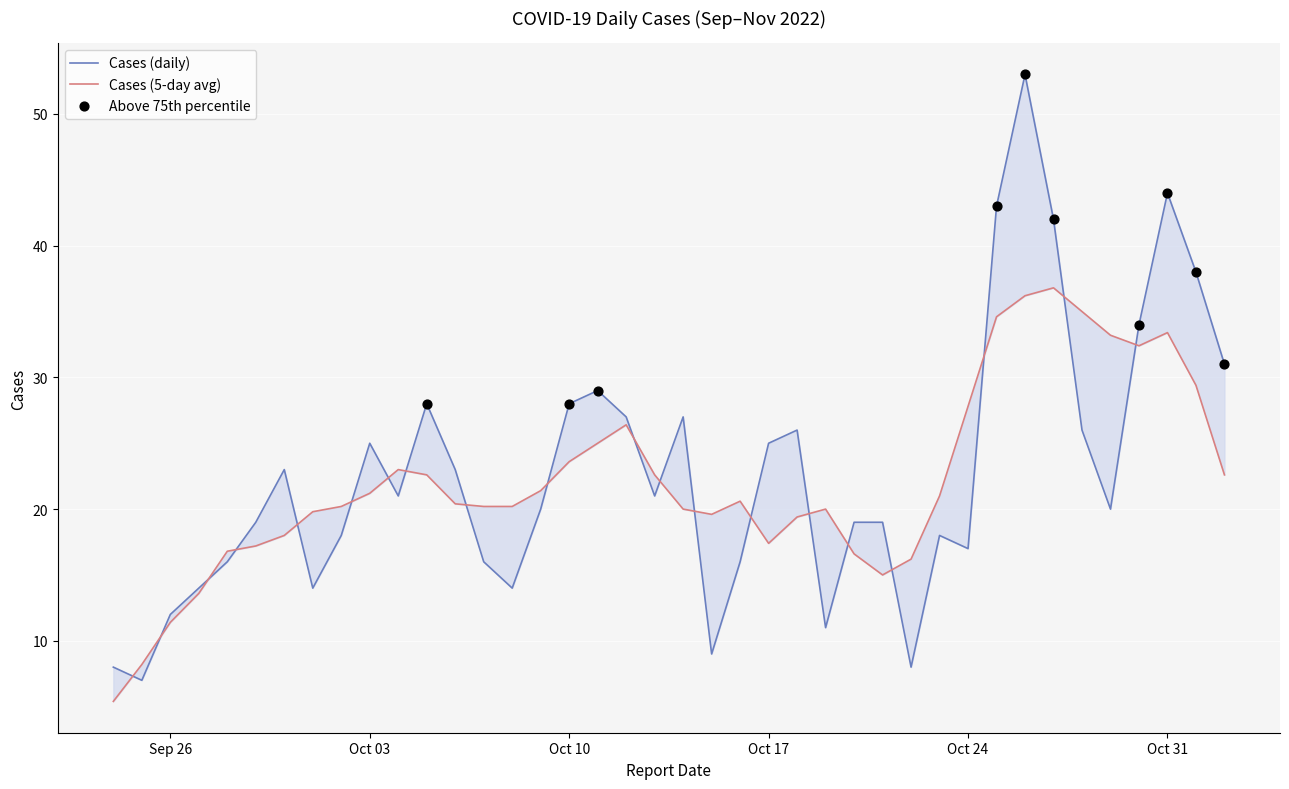

What is the change in value from 2022-10-15 to 2022-10-20?

+10